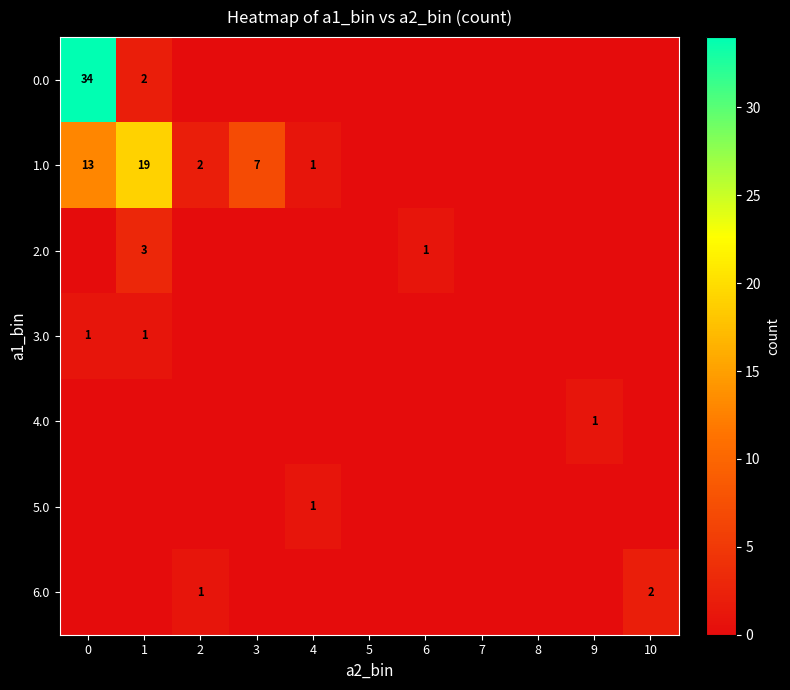

What is the greatest value displayed?

34